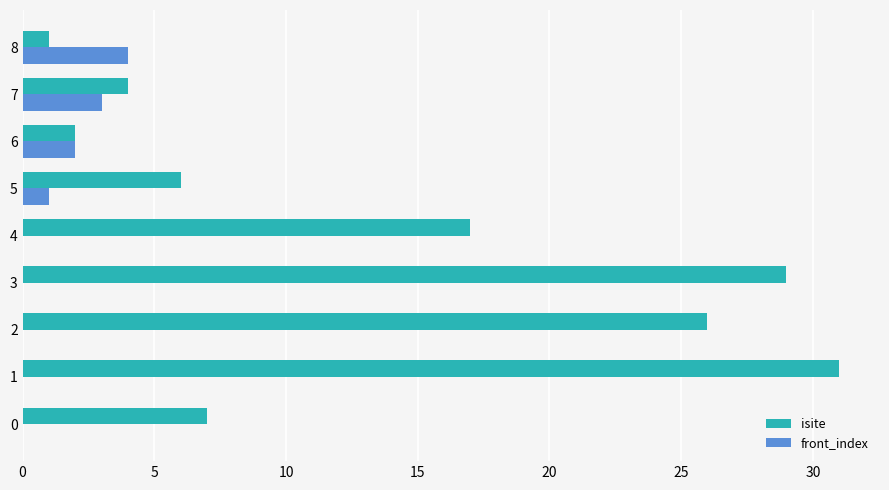

Between 0 and 3, which series saw the biggest shift?

isite